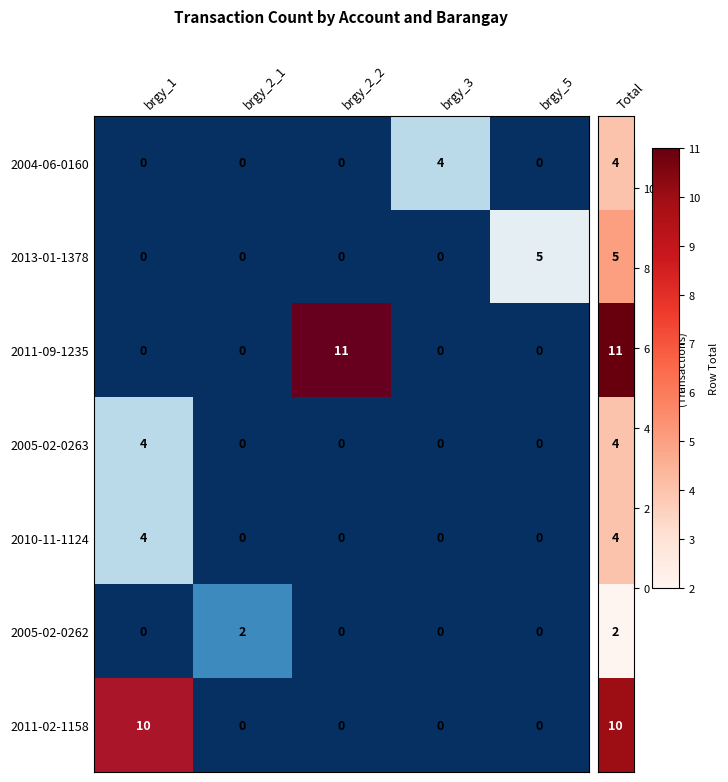

What is the maximum value shown in the chart?

11